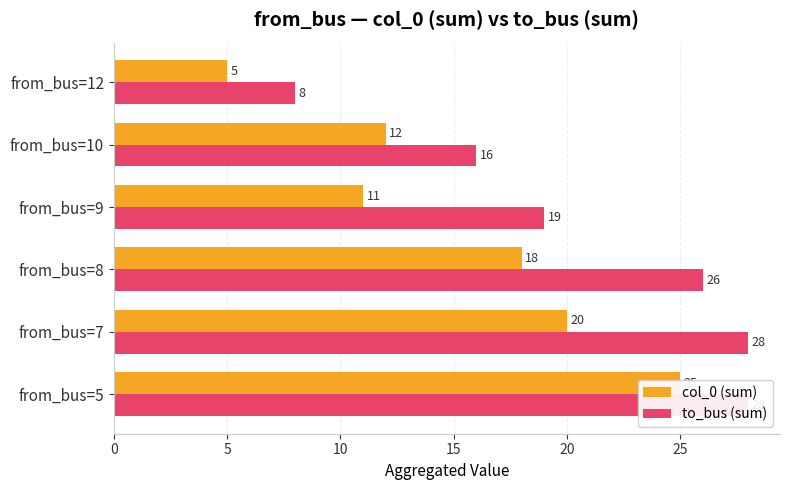

How many data points in col_0 (sum) are less than 18?

3